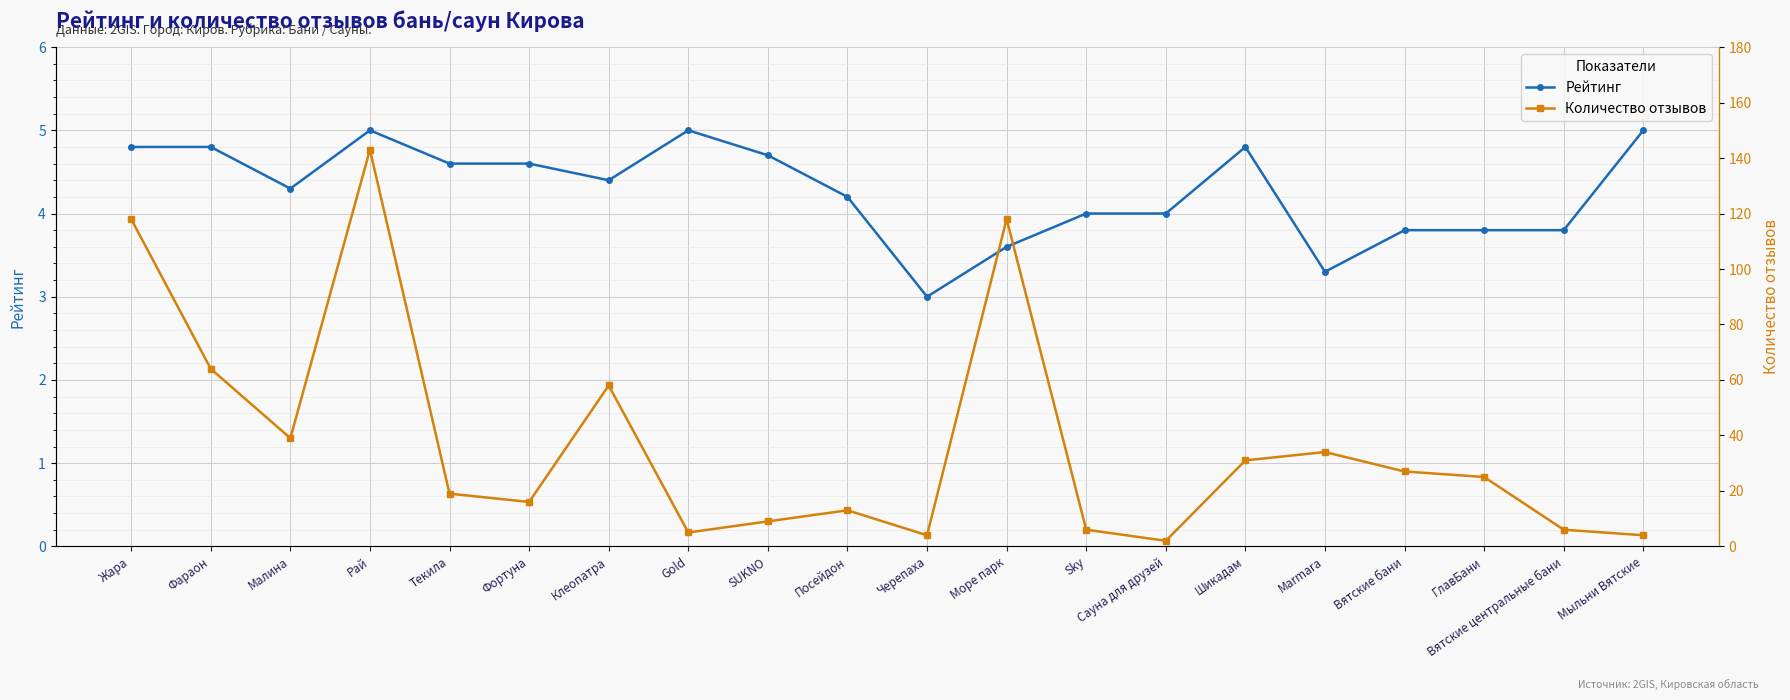

Which series has the largest range (max minus min)?

Количество отзывов